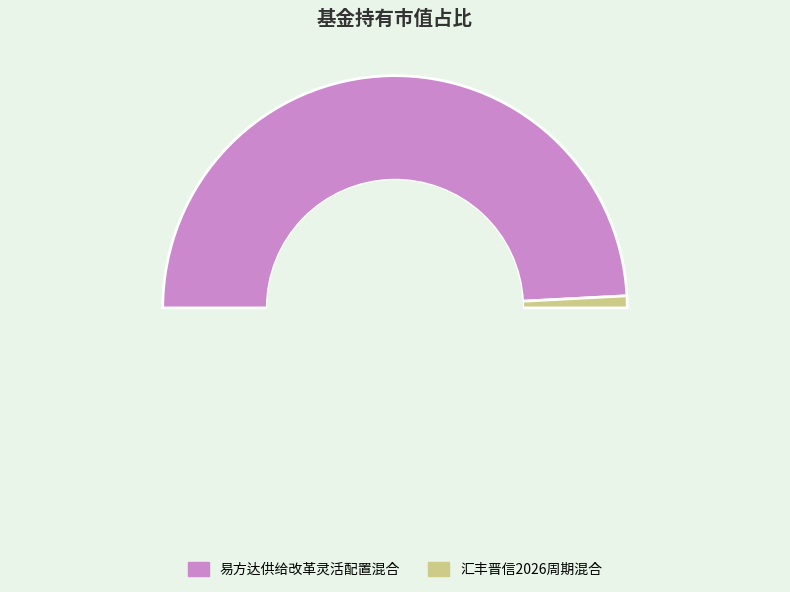

What is the total percentage of 易方达供给改革灵活配置混合 and 汇丰晋信2026周期混合?

100.0%